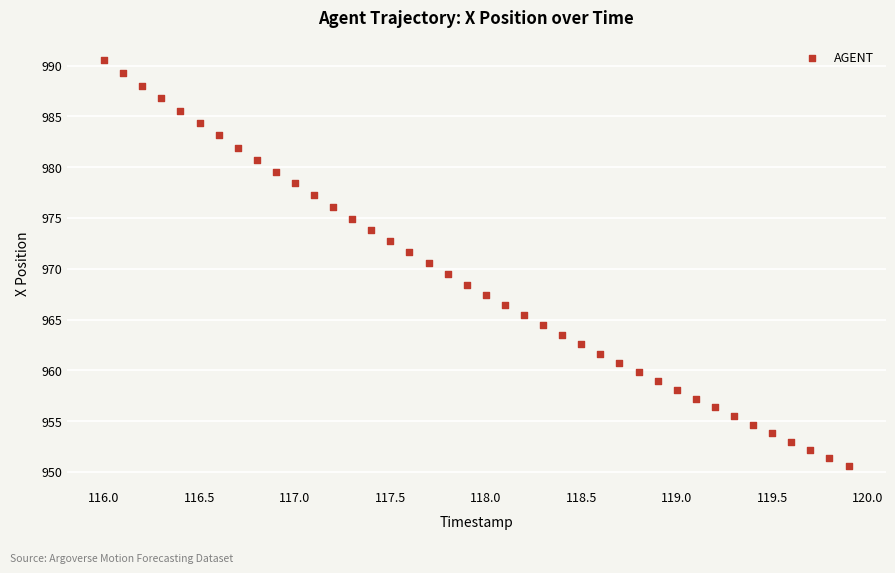

What is the range of Y values (max minus min)?

40.0